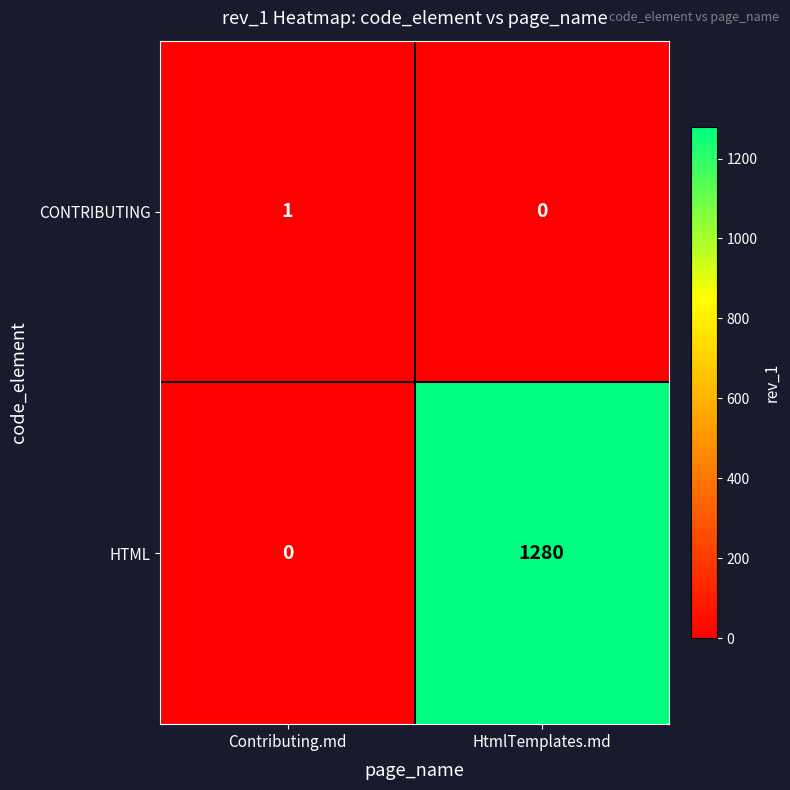

True or false: HTML has a value of 1280 at HtmlTemplates.md.

True